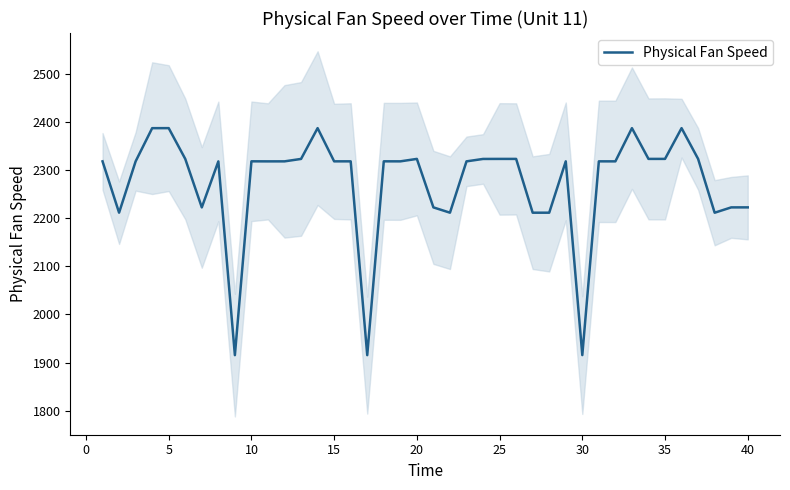

The value of Physical Fan Speed at 25 is 687.2. True or false?

False